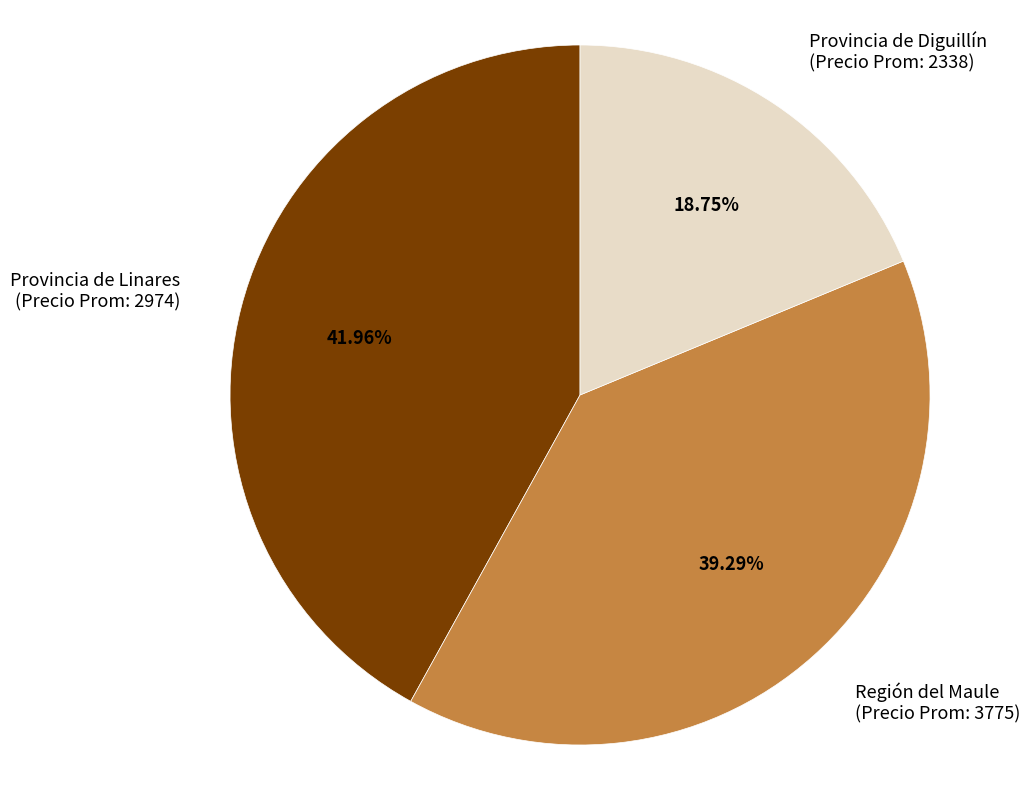

Which has a higher value, Región del Maule or Provincia de Diguillín?

Región del Maule